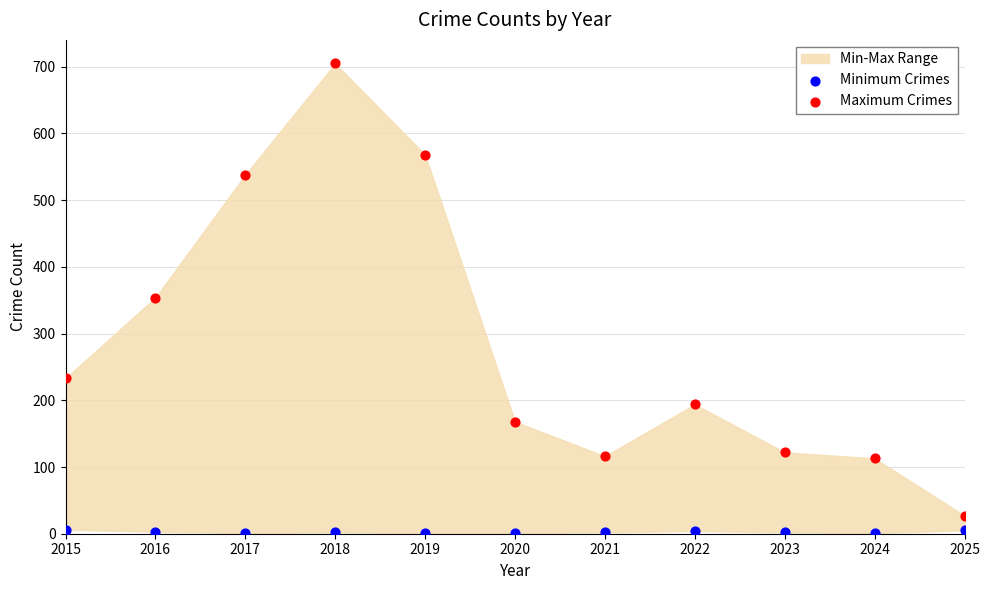

In the Maximum Crimes series, what Y value is closest to 366?

354